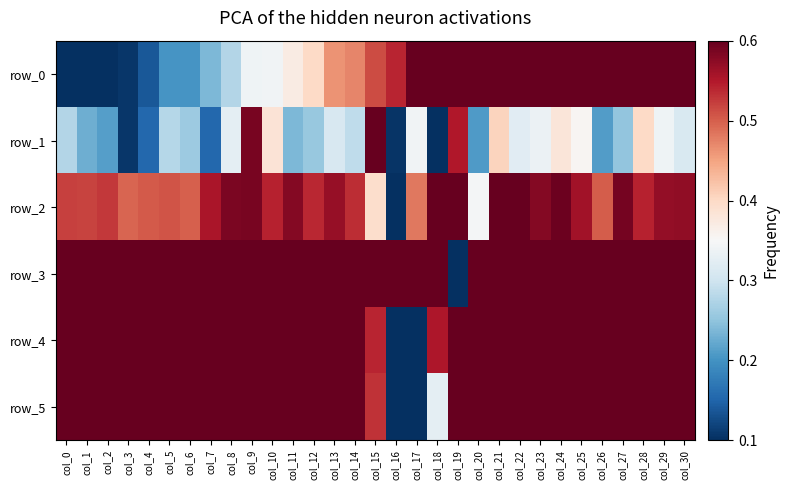

What is the maximum value for row_2?

1.0